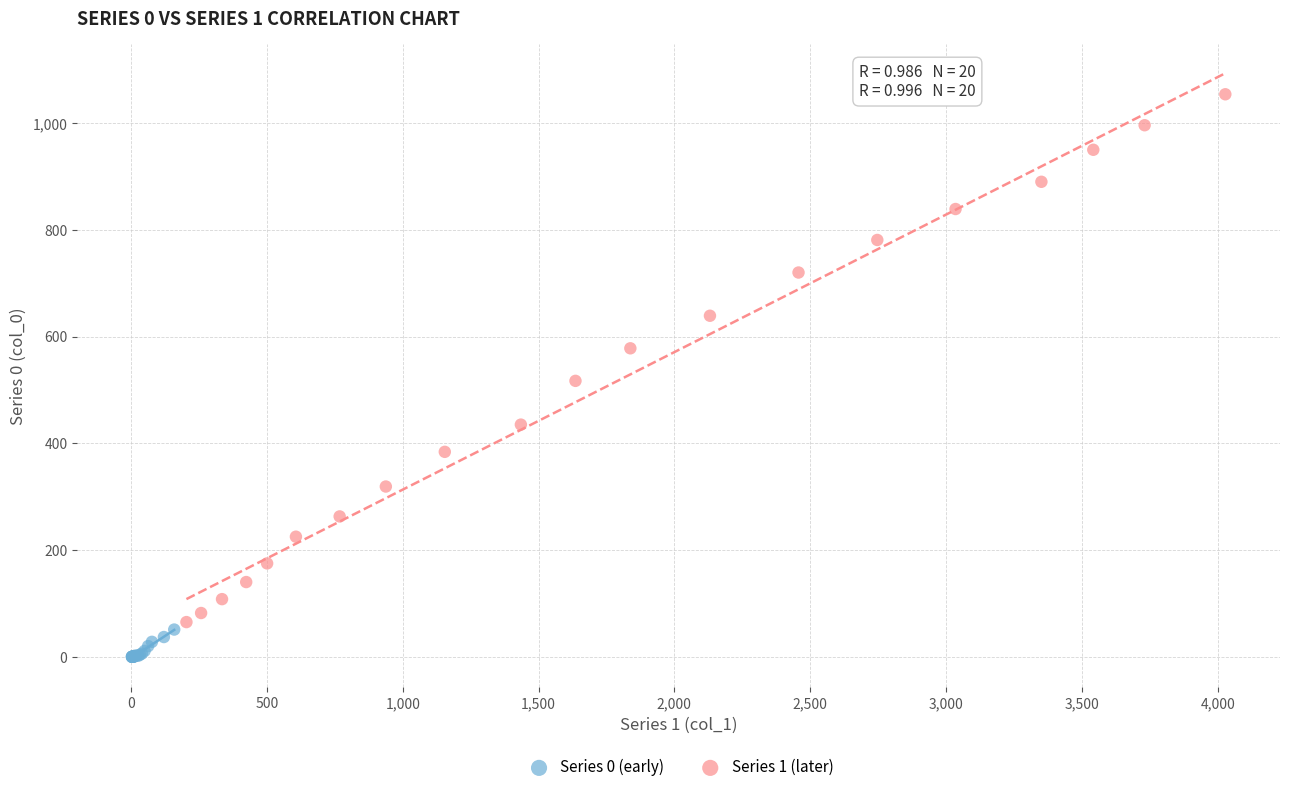

Which series reaches the maximum Y coordinate?

Series 1 (later)